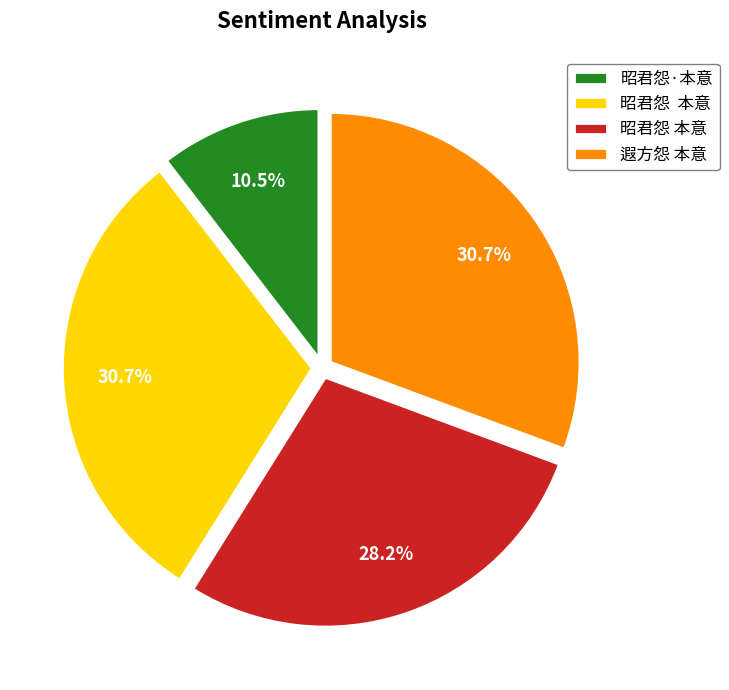

Count the number of slices in the pie.

4